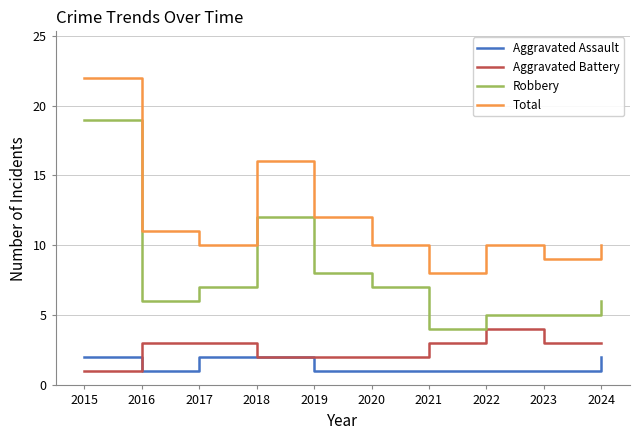

Reading left to right, transcribe all the data shown in this chart.

Aggravated Assault: 2015=2	2016=1	2017=2	2018=2	2019=1	2020=1	2021=1	2022=1	2023=1	2024=2
Aggravated Battery: 2015=1	2016=3	2017=3	2018=2	2019=2	2020=2	2021=3	2022=4	2023=3	2024=3
Robbery: 2015=19	2016=6	2017=7	2018=12	2019=8	2020=7	2021=4	2022=5	2023=5	2024=6
Total: 2015=22	2016=11	2017=10	2018=16	2019=12	2020=10	2021=8	2022=10	2023=9	2024=10